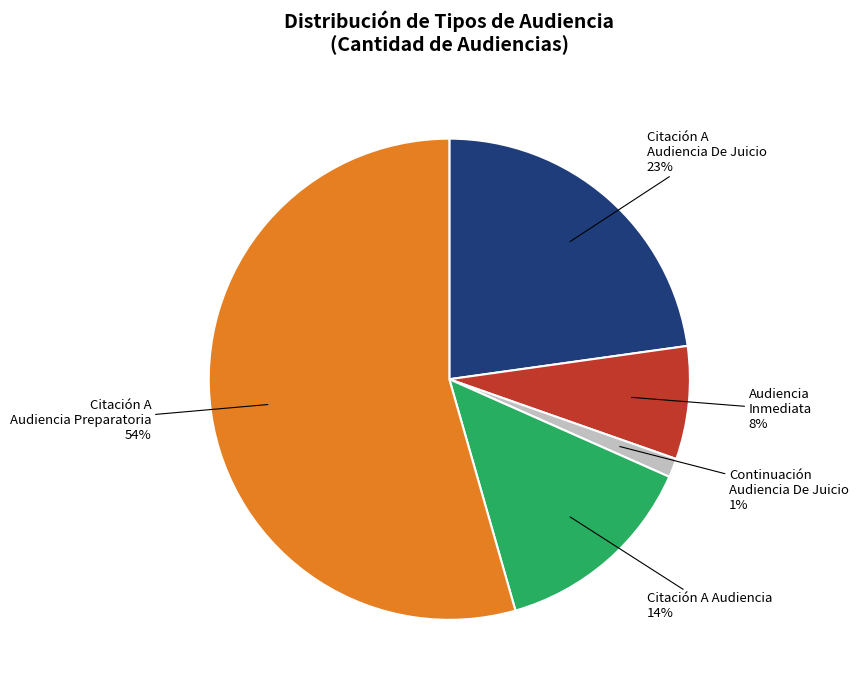

True or false: Audiencia Inmediata accounts for 8% of the total.

True